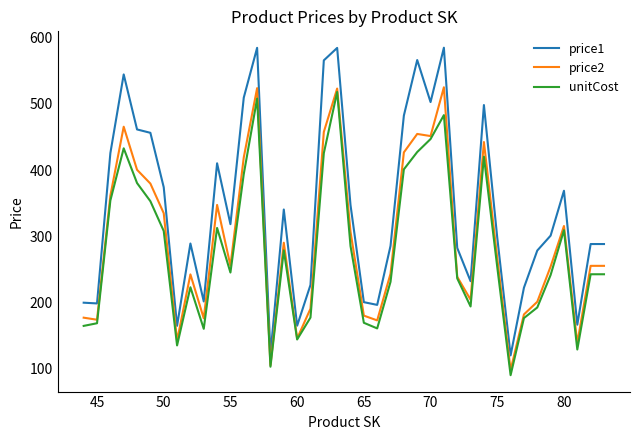

What are all the series names shown in the legend?

price1, price2, unitCost